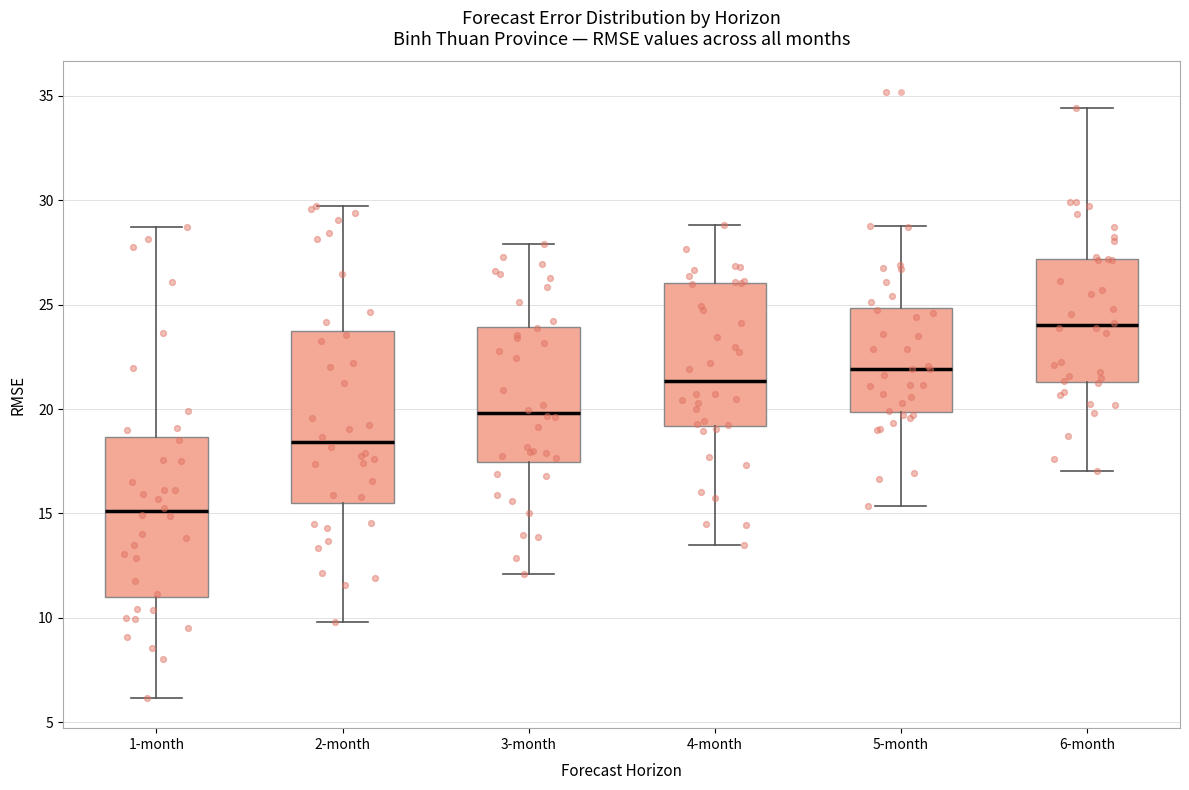

Reading left to right, transcribe this box plot: for each box, give where its median line is, the range the box spans, and where its two whiskers end, as read against the y-axis. The values are not printed on the chart, so give them approximately, as read against the axis.

1-month: median 15.0, box 11.0 to 18.5, whiskers 6.0 to 28.5
2-month: median 18.5, box 15.5 to 23.5, whiskers 10.0 to 29.5
3-month: median 20.0, box 17.5 to 24.0, whiskers 12.0 to 28.0
4-month: median 21.5, box 19.0 to 26.0, whiskers 13.5 to 29.0
5-month: median 22.0, box 20.0 to 25.0, whiskers 15.5 to 29.0
6-month: median 24.0, box 21.5 to 27.0, whiskers 17.0 to 34.5